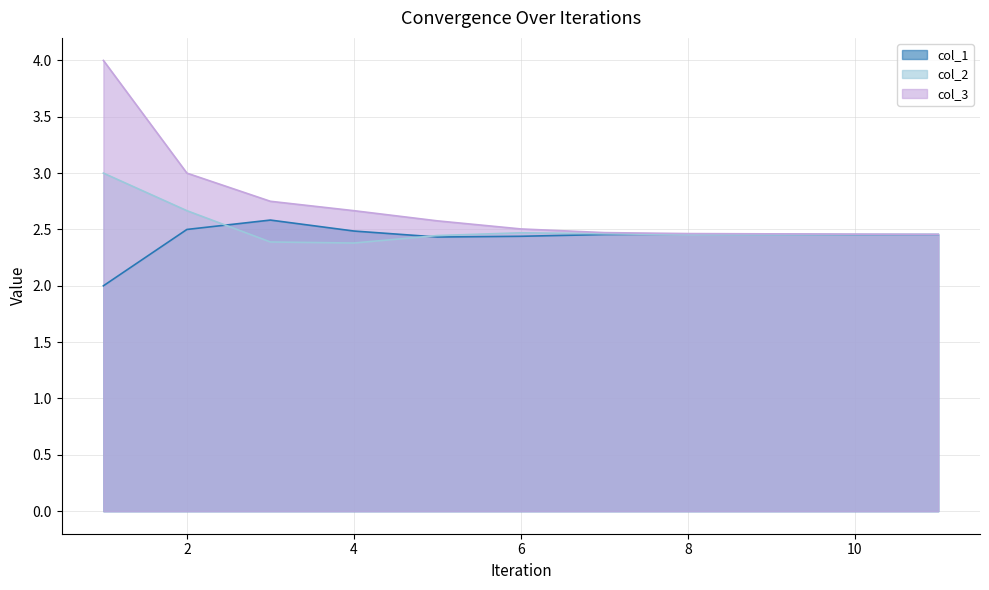

What is the total value across all series at 8?

7.4